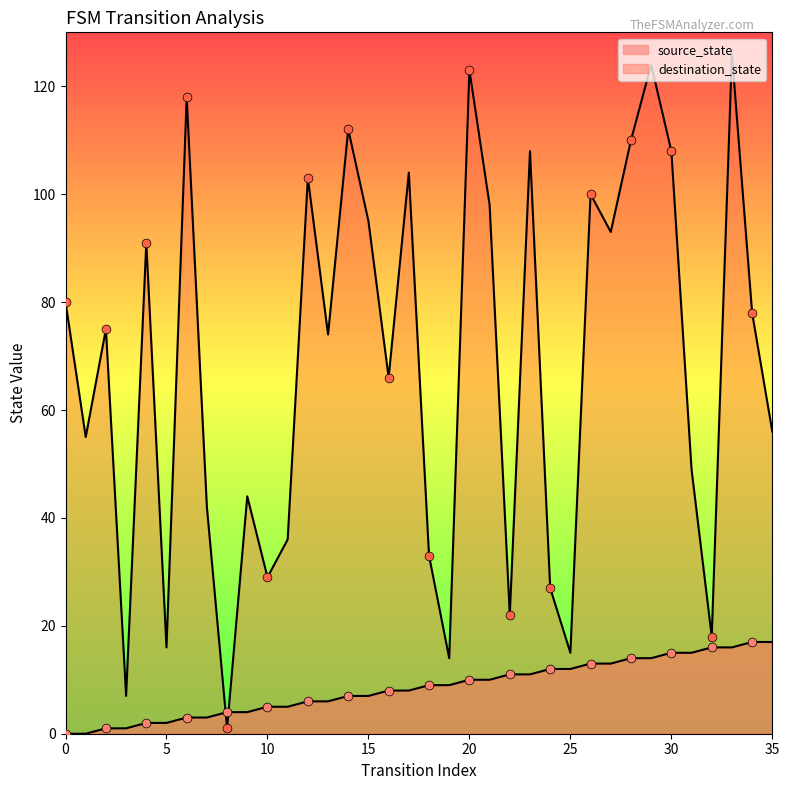

Which series reaches the minimum Y coordinate?

source_state